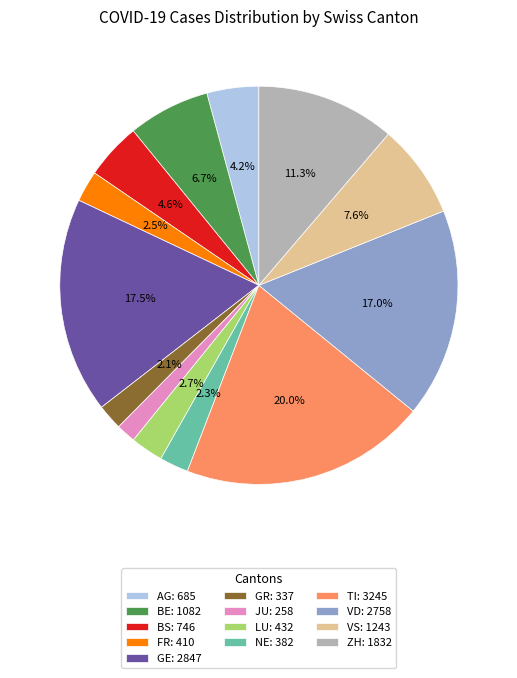

To the nearest percent, what is the average slice percentage?

8%